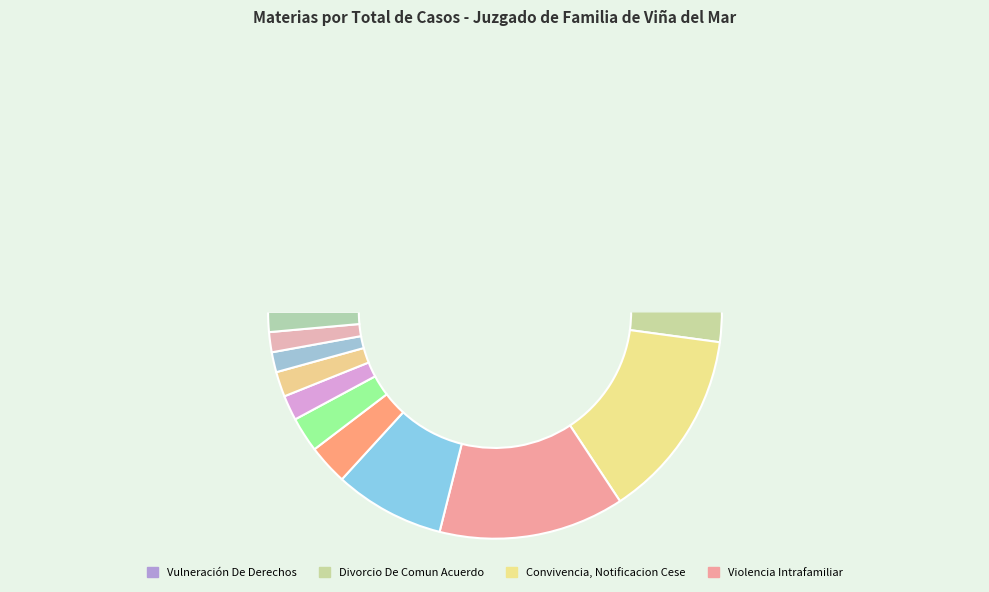

True or false: Guardador Menores De Edad, Nombramiento accounts for 7% of the total.

False